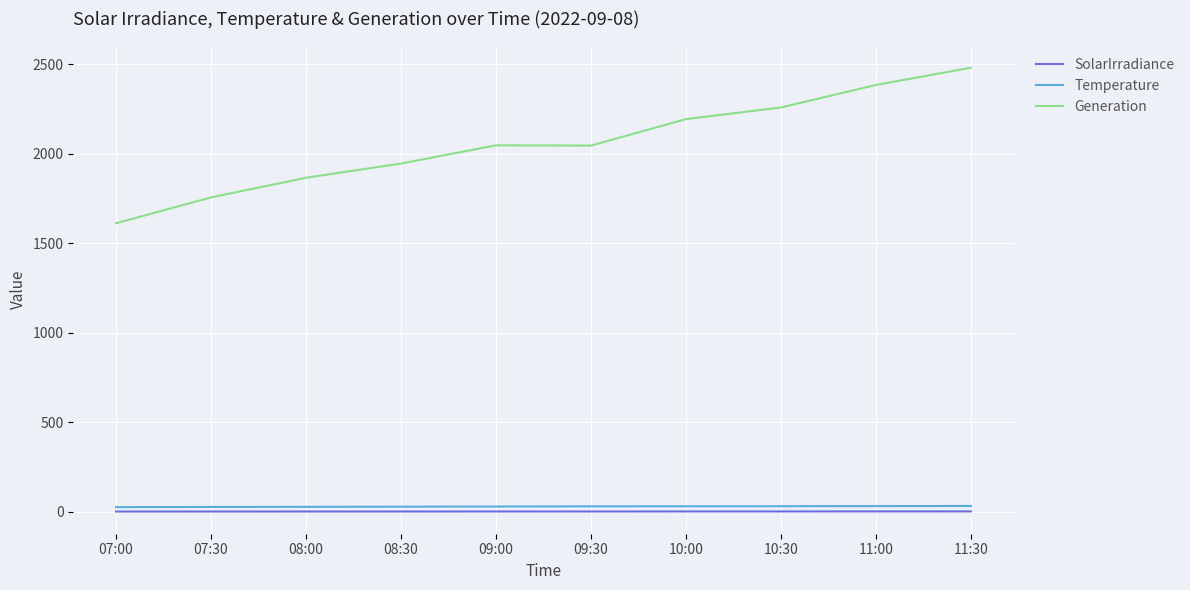

At which label does Generation reach its minimum?

07:00